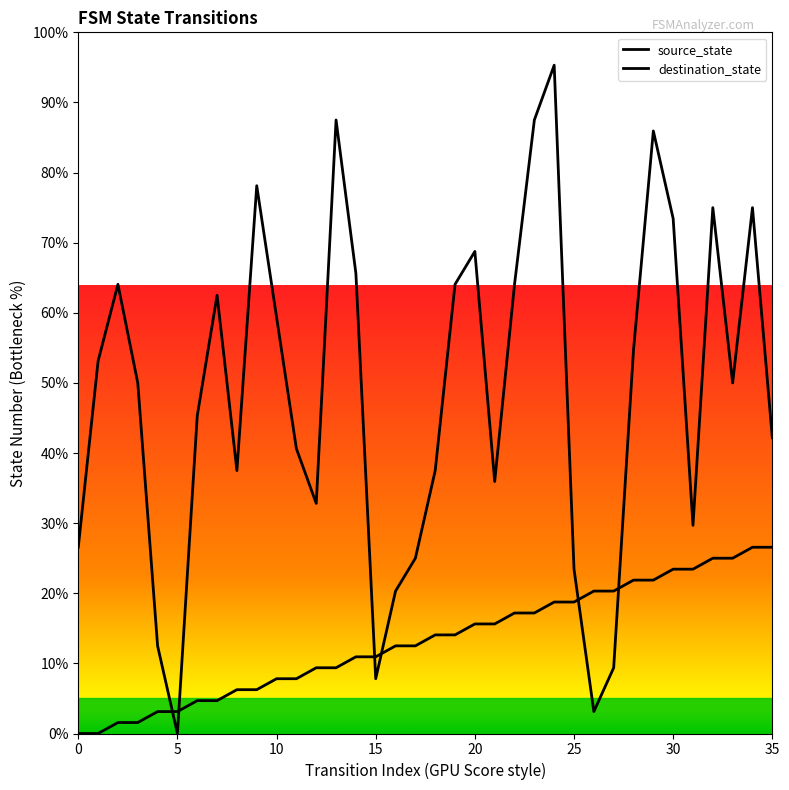

Which series has the widest spread of values?

destination_state